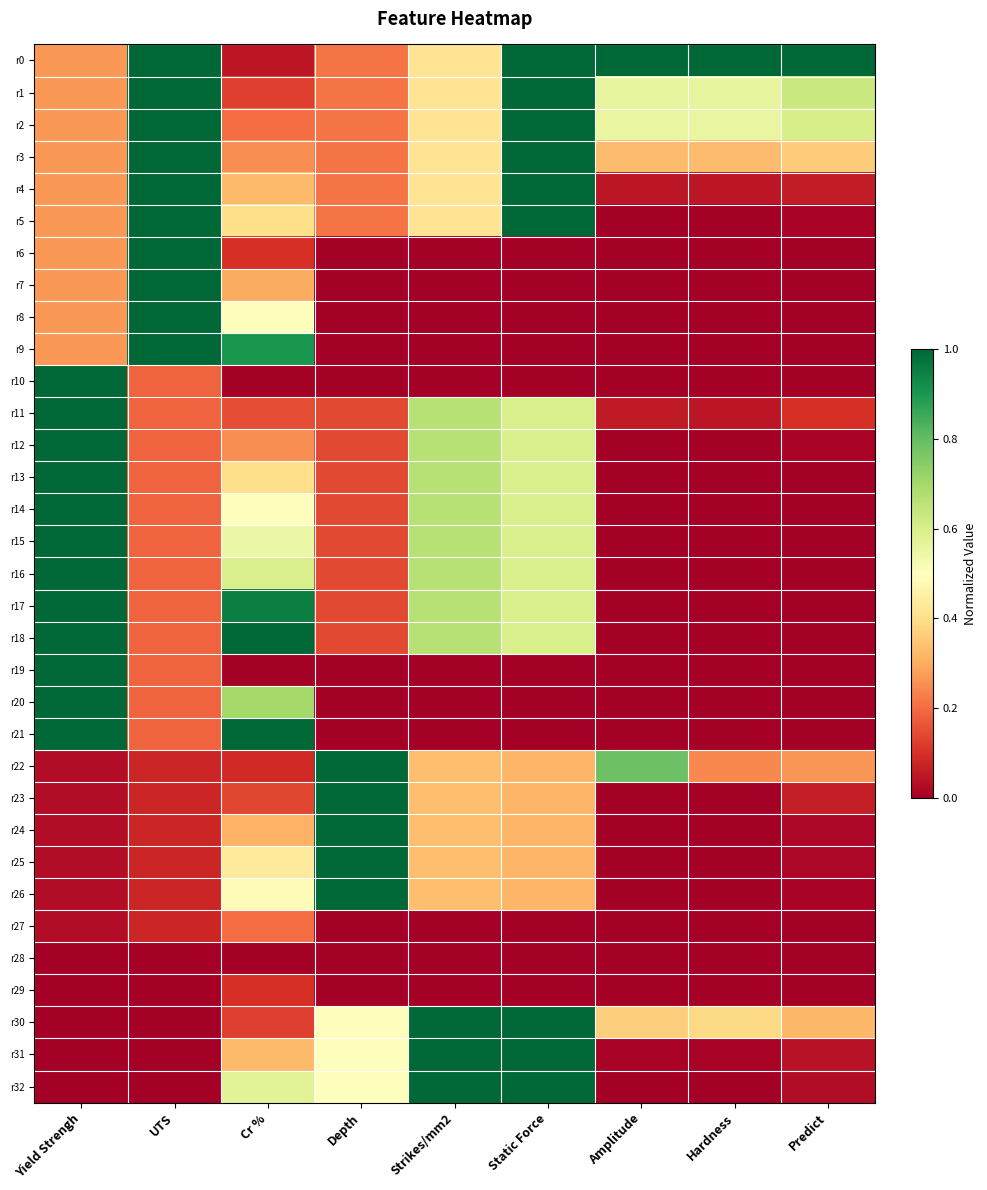

Between Depth and Strikes/mm2, which is larger?

Strikes/mm2